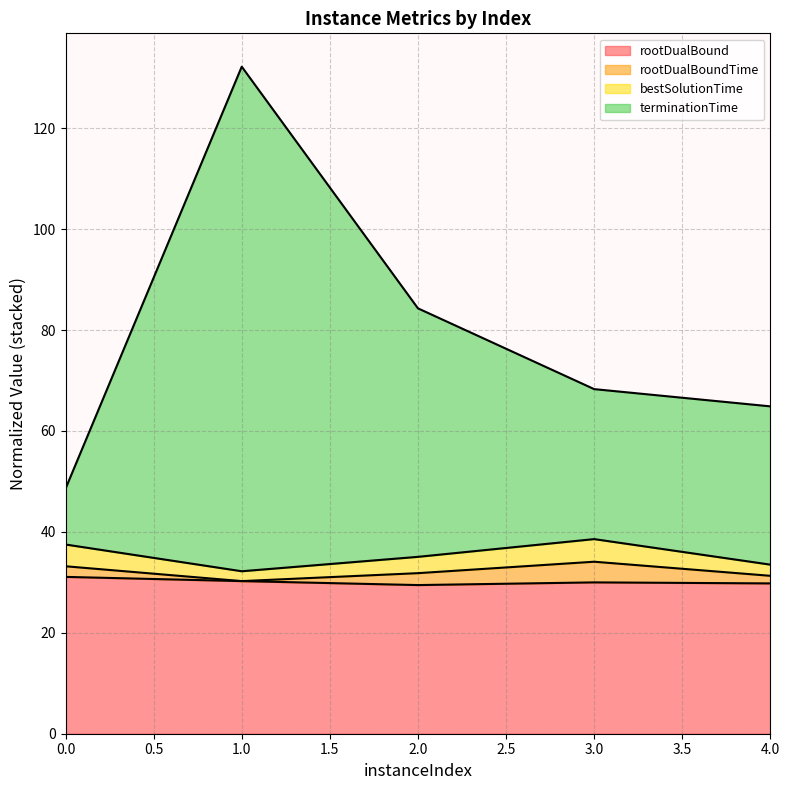

What is the highest value of the rootDualBound series?

31.1